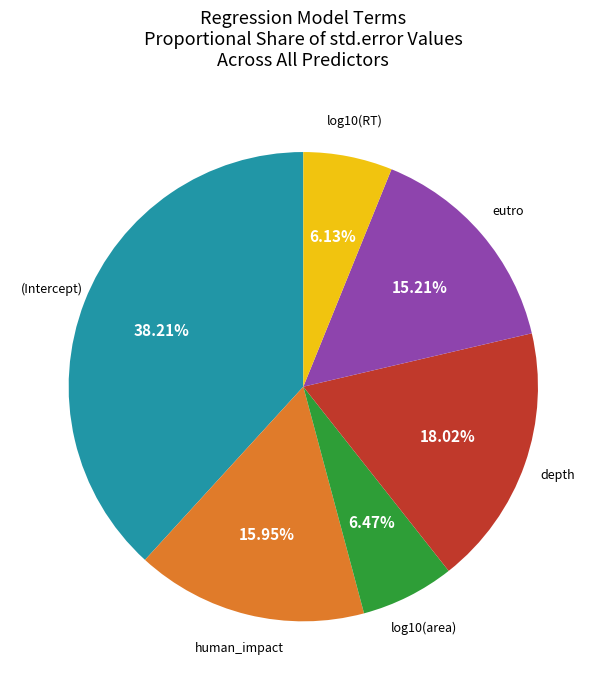

Does eutro represent more than half of the total?

No